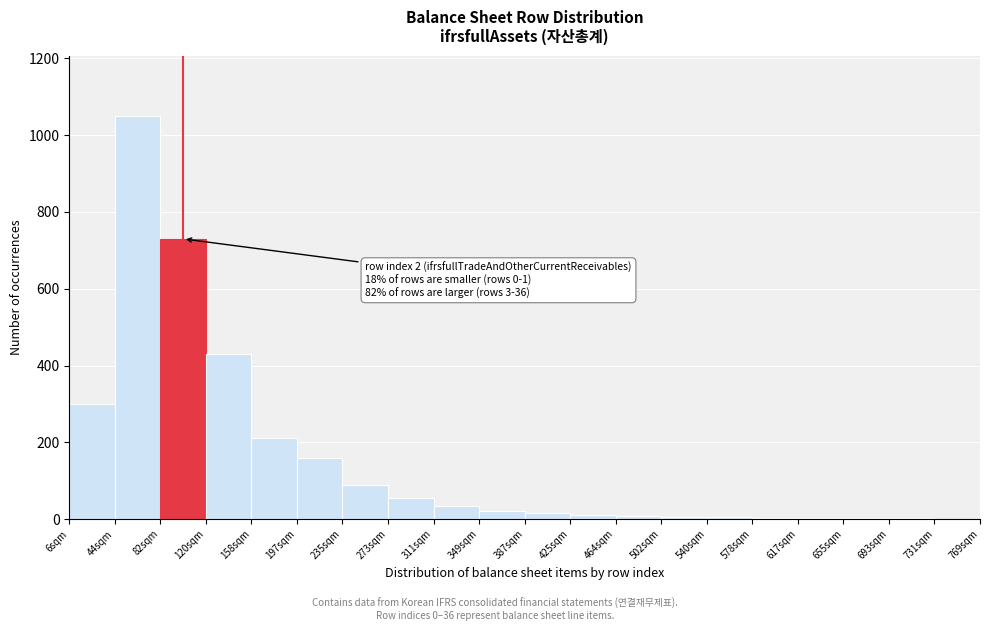

What is the maximum value shown in the chart?

1050